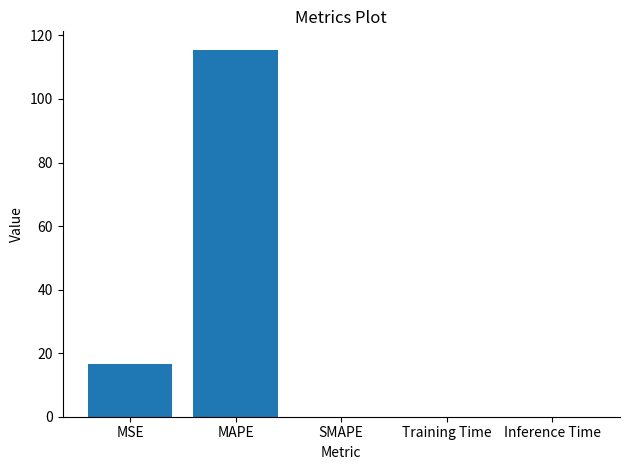

How many data points does each series have?

5